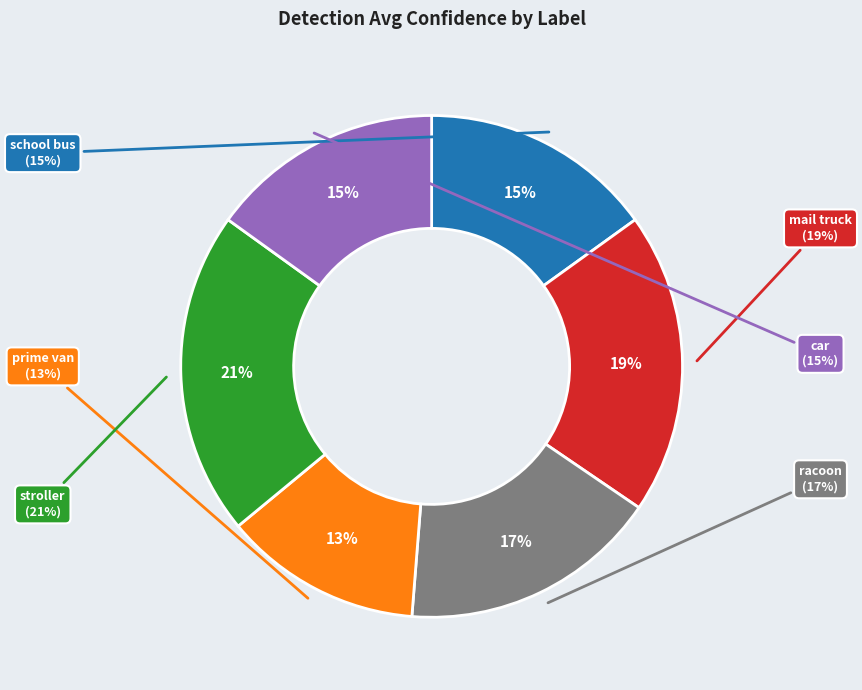

Between mail truck and prime van, which is larger?

mail truck